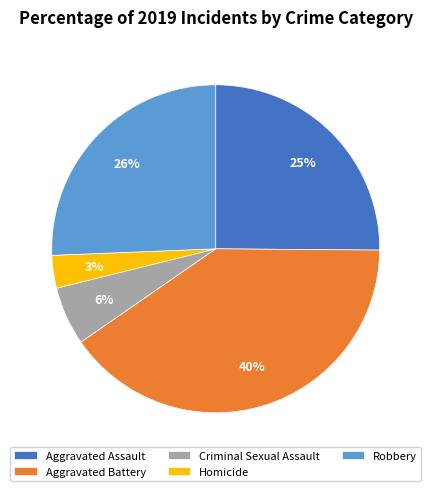

True or false: Criminal Sexual Assault accounts for 1% of the total.

False